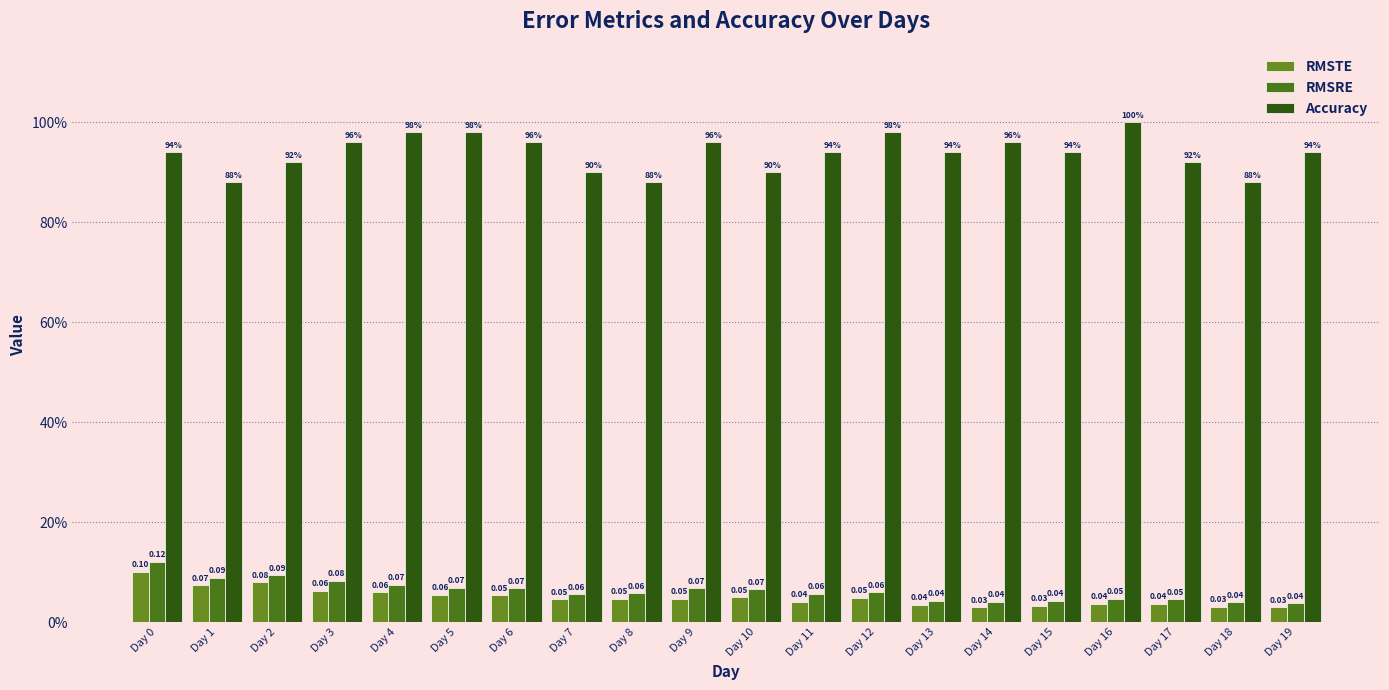

Between Day 13 and Day 15, which series saw the biggest shift?

RMSTE